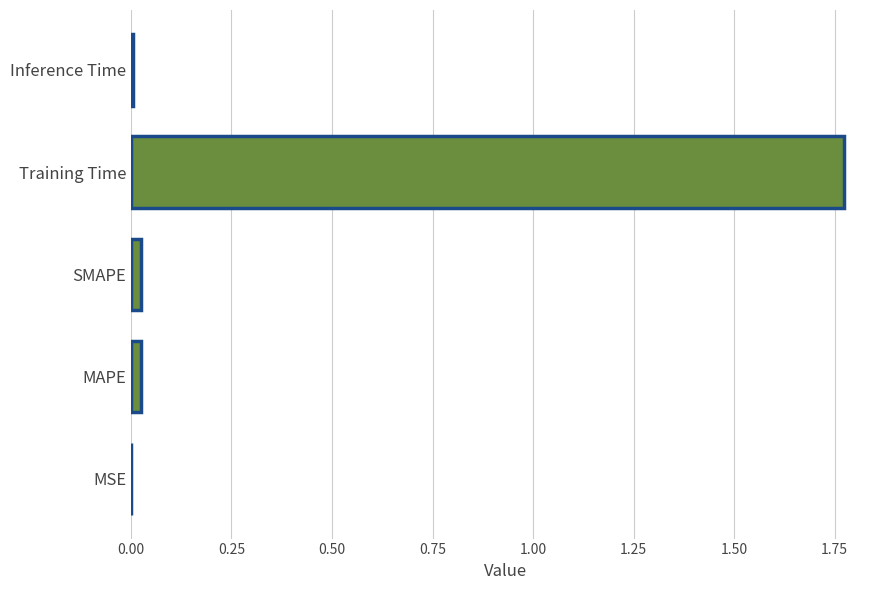

The chart shows a value of 1.1 at Training Time. True or false?

False